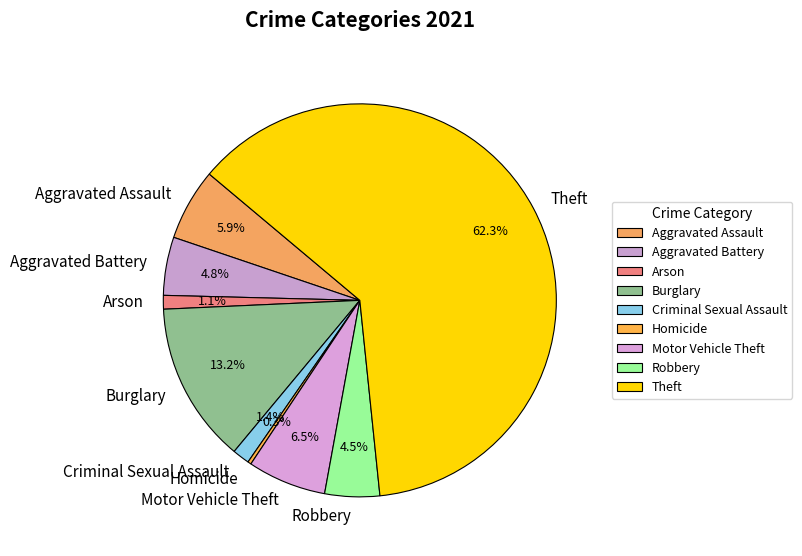

Count the number of slices in the pie.

9